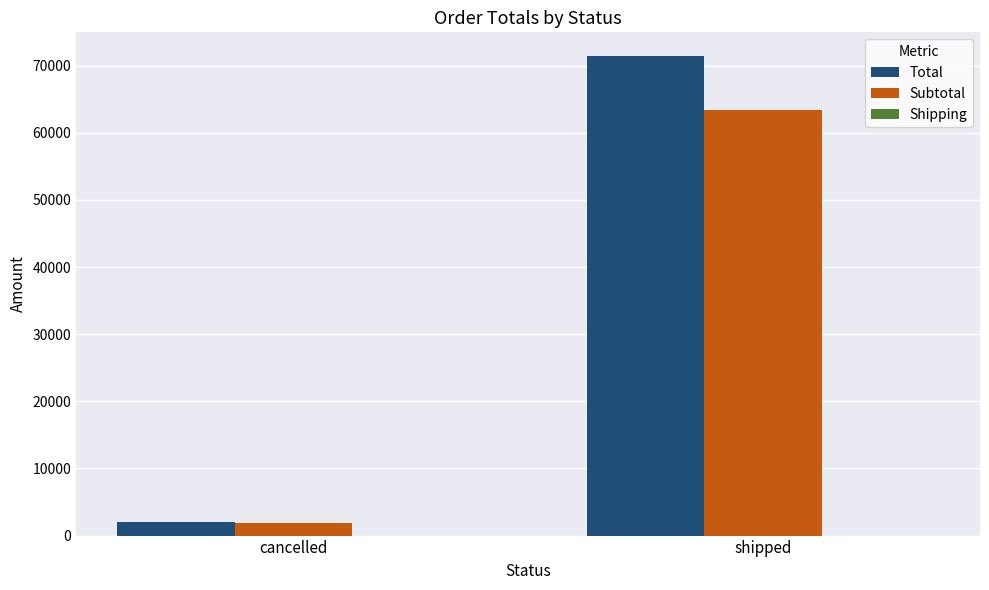

Between cancelled and shipped, which series saw the biggest shift?

Total